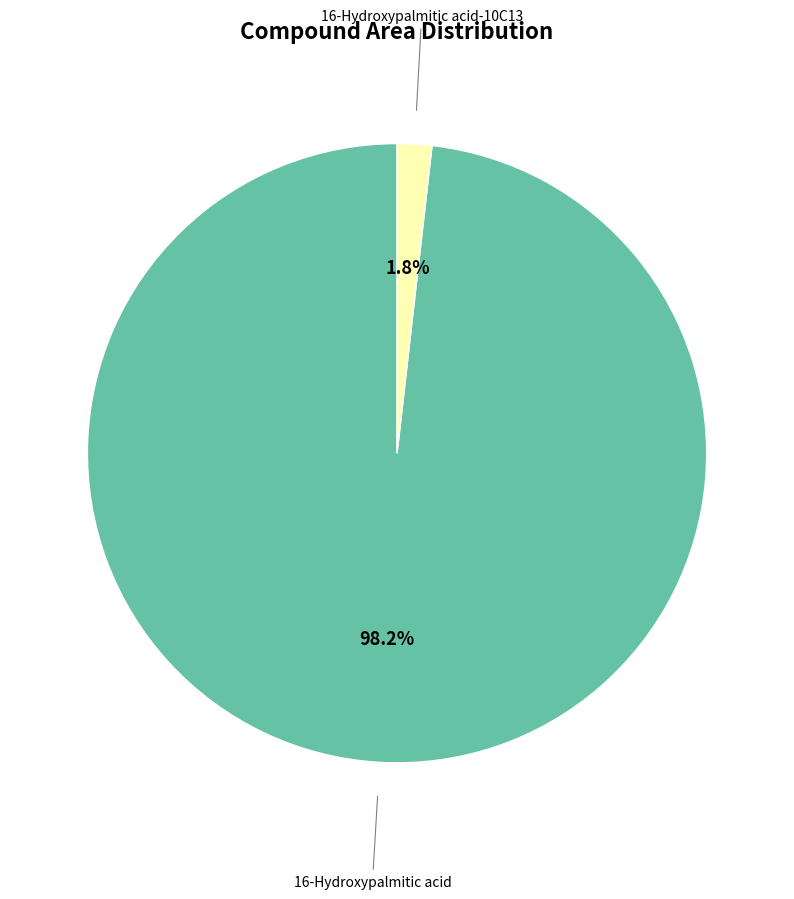

Is it true that 16-Hydroxypalmitic acid-10C13 is 2% of the pie?

True